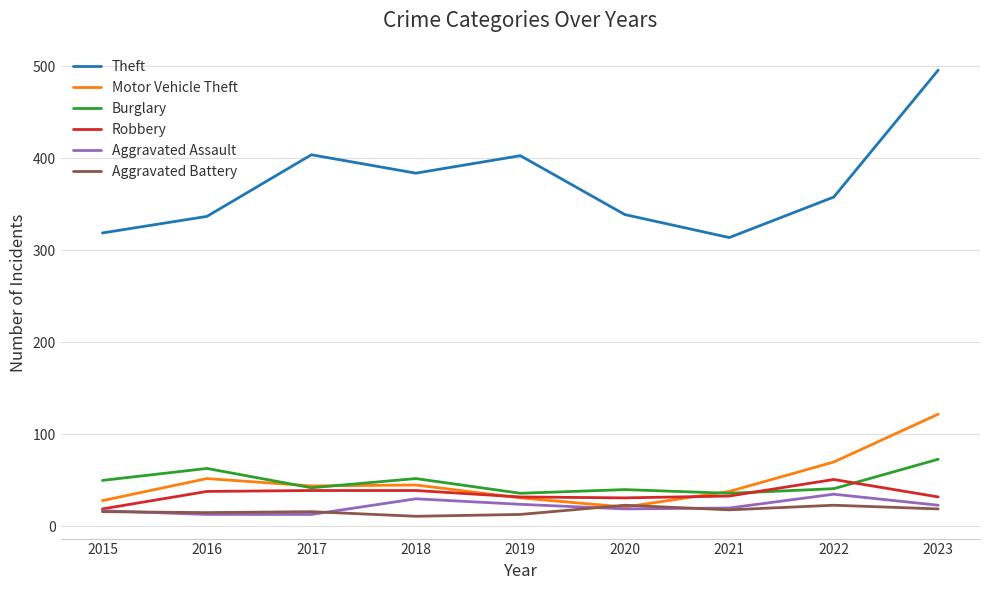

What is the minimum value for Burglary?

36